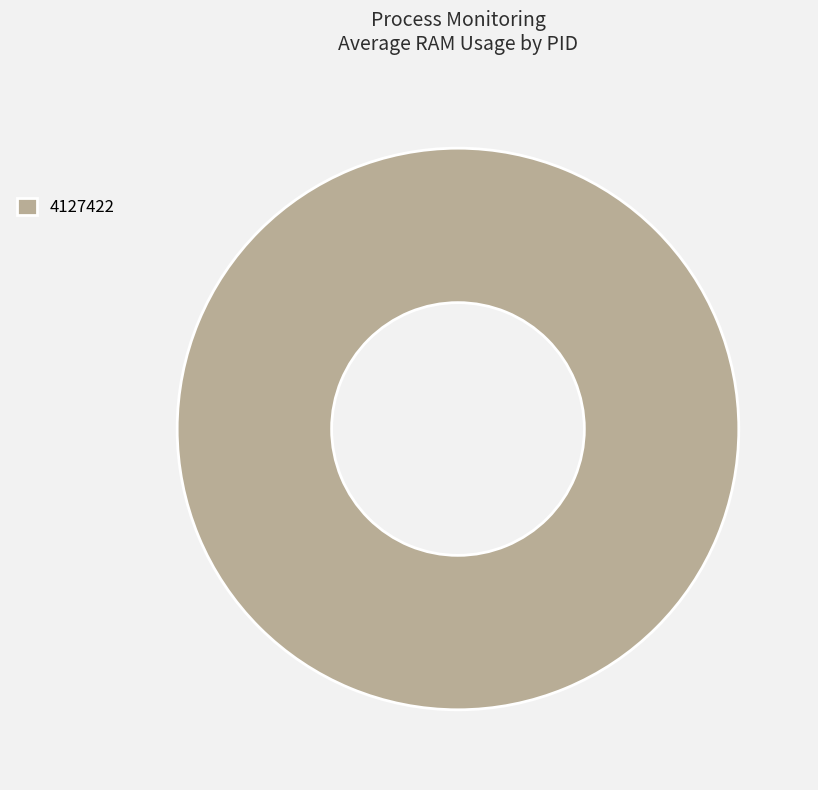

What is the majority slice?

4127422